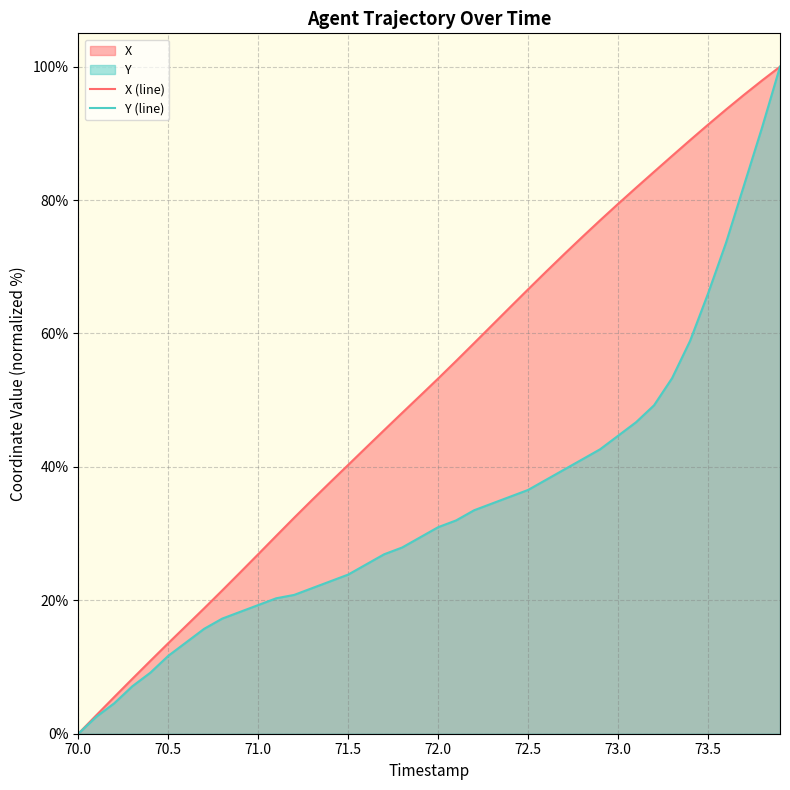

List the series in order of their overall mean, highest first.

X (line), Y (line)